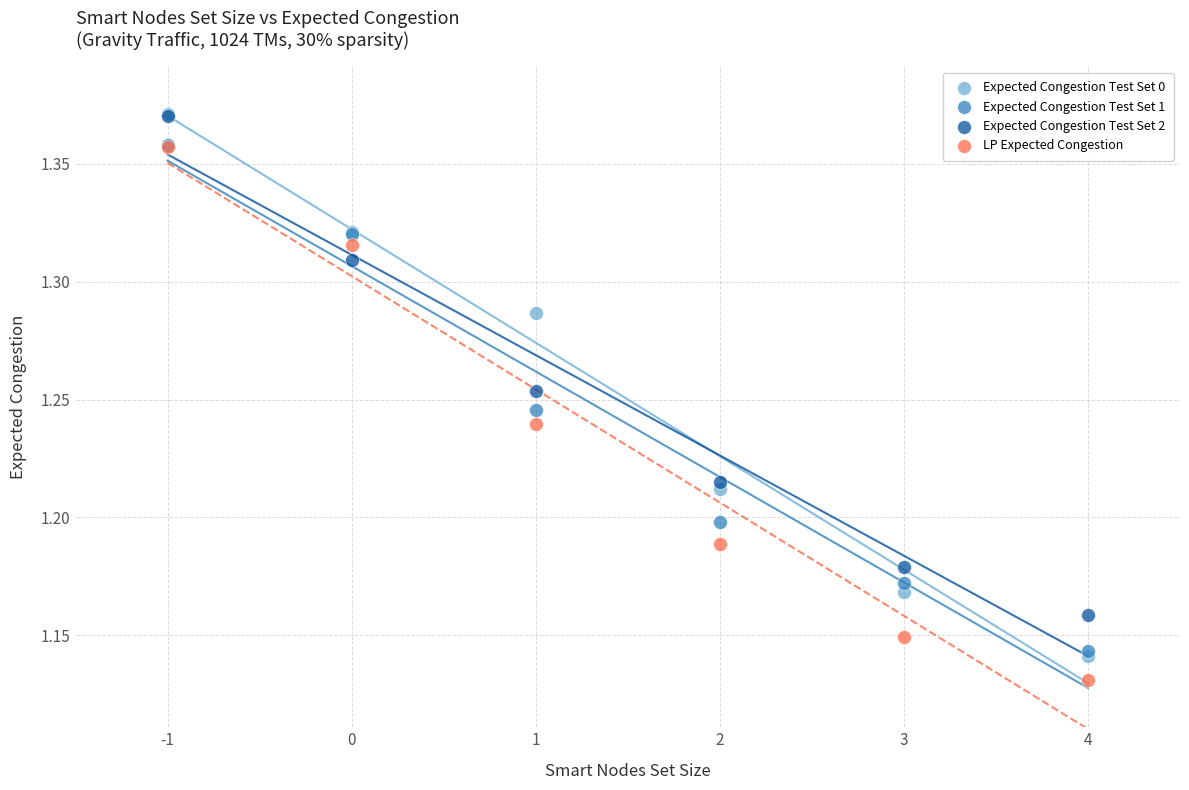

What are all the series names shown in the legend?

Expected Congestion Test Set 0, Expected Congestion Test Set 1, Expected Congestion Test Set 2, LP Expected Congestion